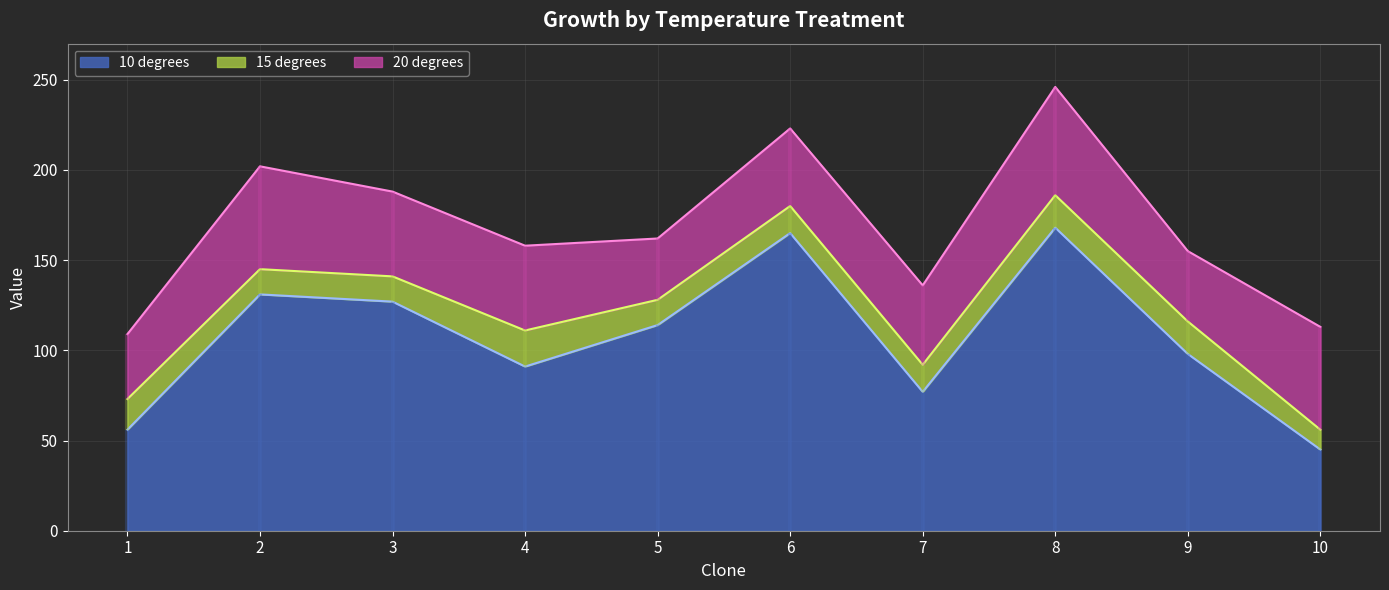

Reading left to right, what are all the values shown in this chart?

10 degrees: 1=56	2=131	3=127	4=91	5=114	6=165	7=77	8=168	9=98	10=45
15 degrees: 1=73	2=145	3=141	4=111	5=128	6=180	7=92	8=186	9=116	10=56
20 degrees: 1=109	2=202	3=188	4=158	5=162	6=223	7=136	8=246	9=155	10=113